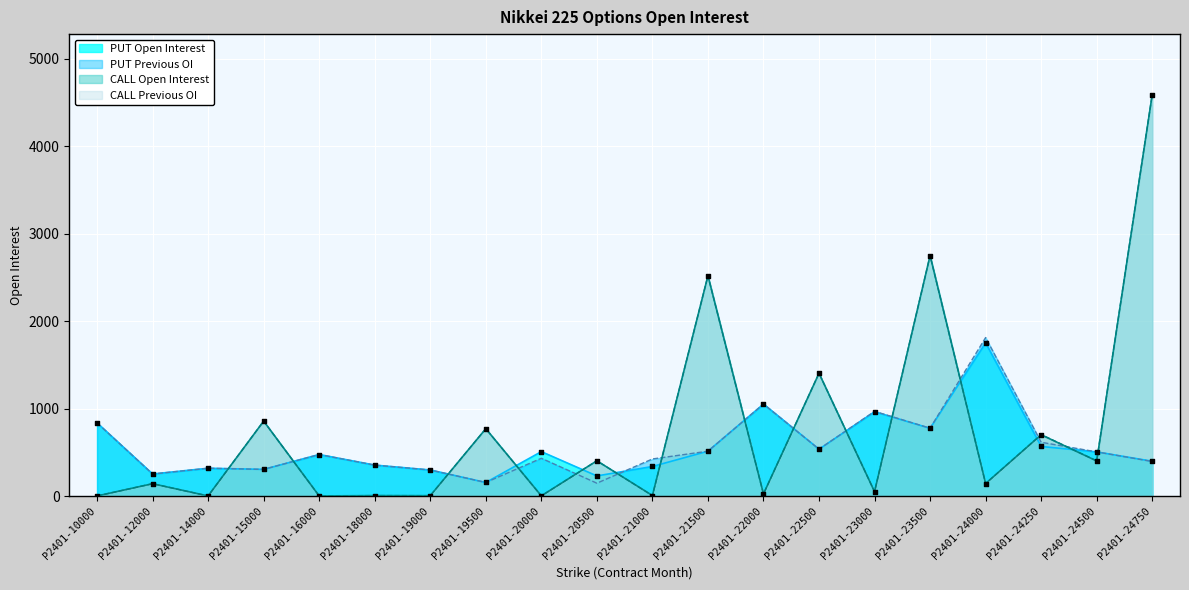

Which series reaches the minimum Y coordinate?

CALL Open Interest